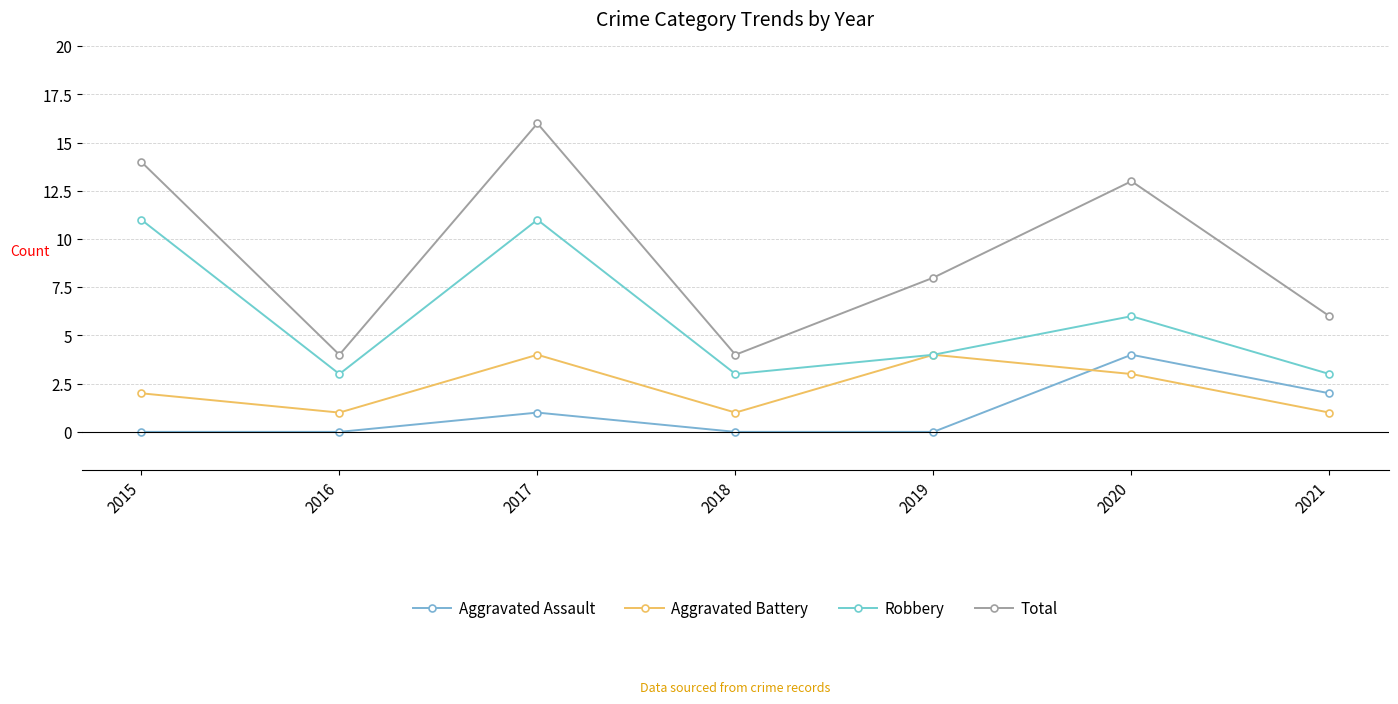

At which category does Aggravated Battery reach its first local valley?

2016